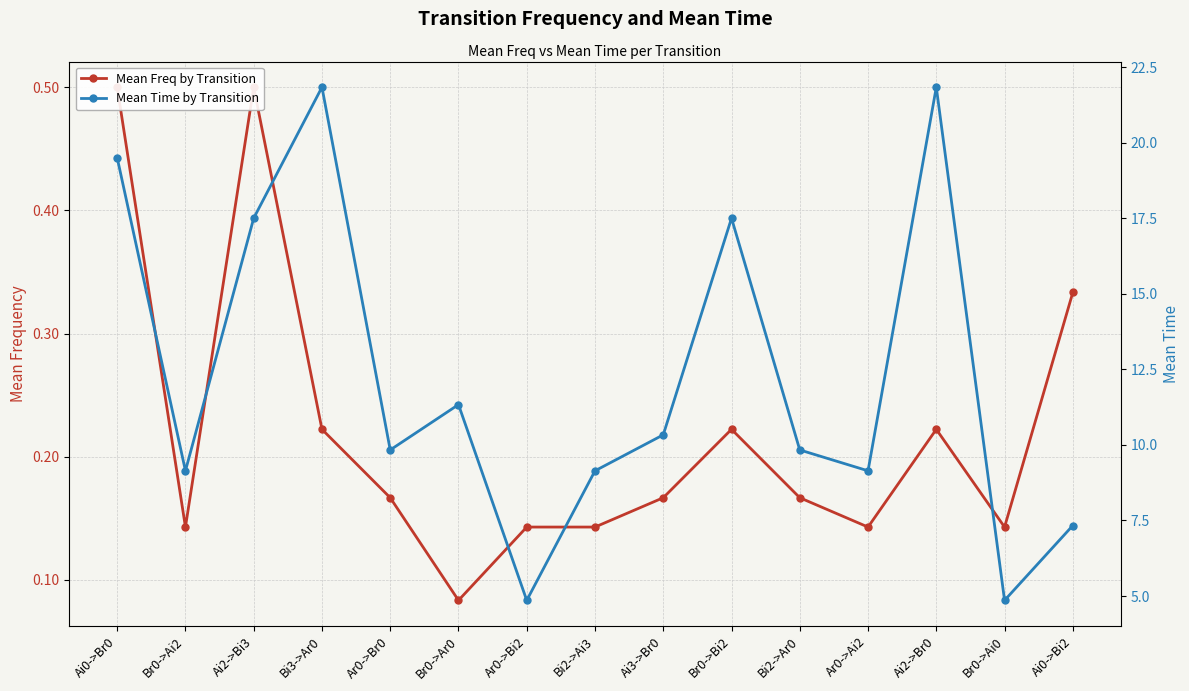

What position from the left is Ar0->Ai2?

12